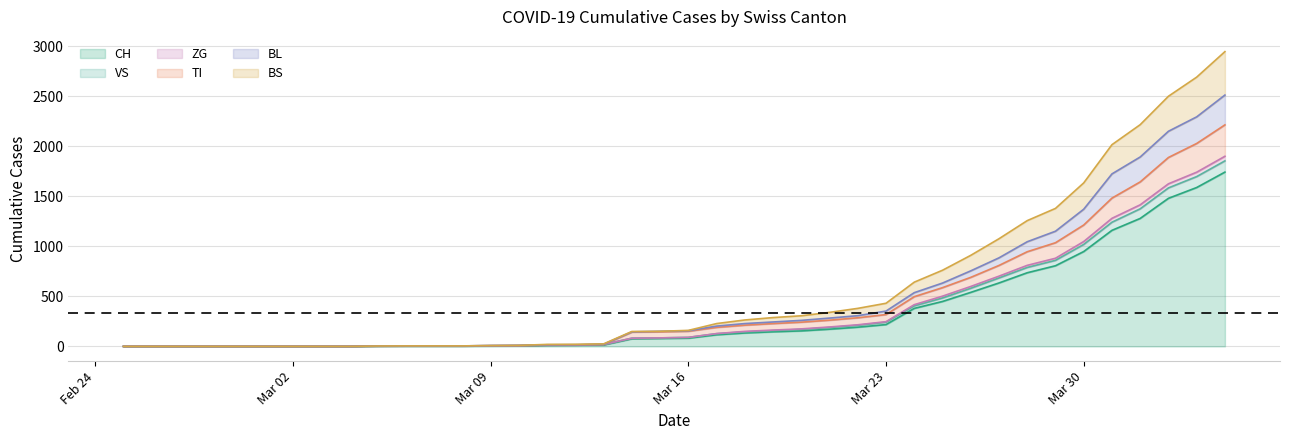

What is the sum of all BL values?

19372